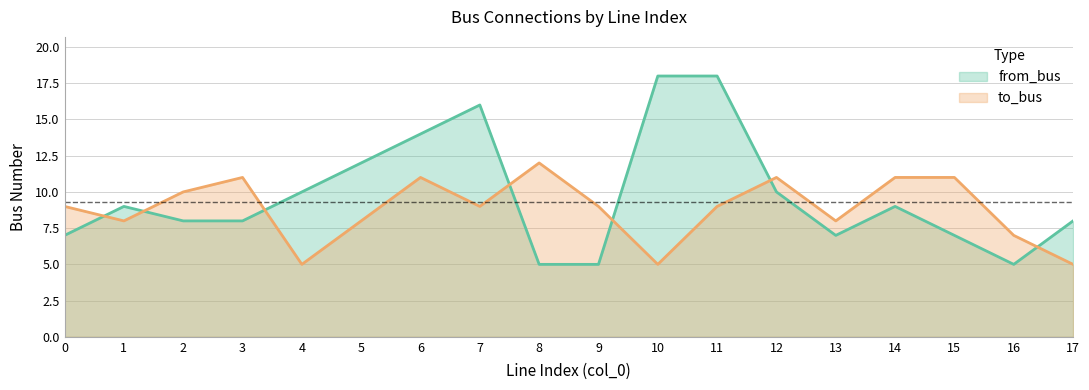

Reading left to right, list all the values displayed in this chart.

from_bus: 7	9	8	8	10	12	14	16	5	5	18	18	10	7	9	7	5	8
to_bus: 9	8	10	11	5	8	11	9	12	9	5	9	11	8	11	11	7	5